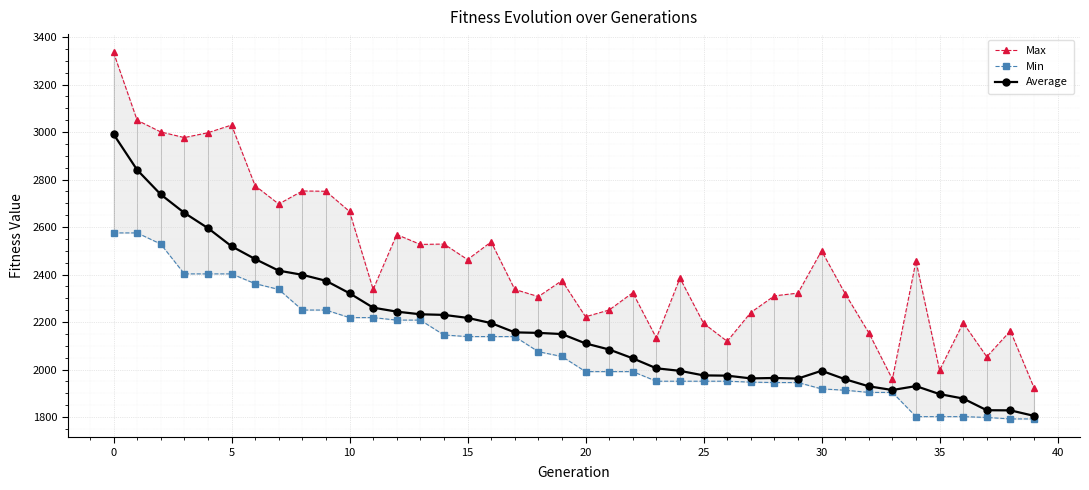

True or false: Average has a value of 5233.4 at 0.

False